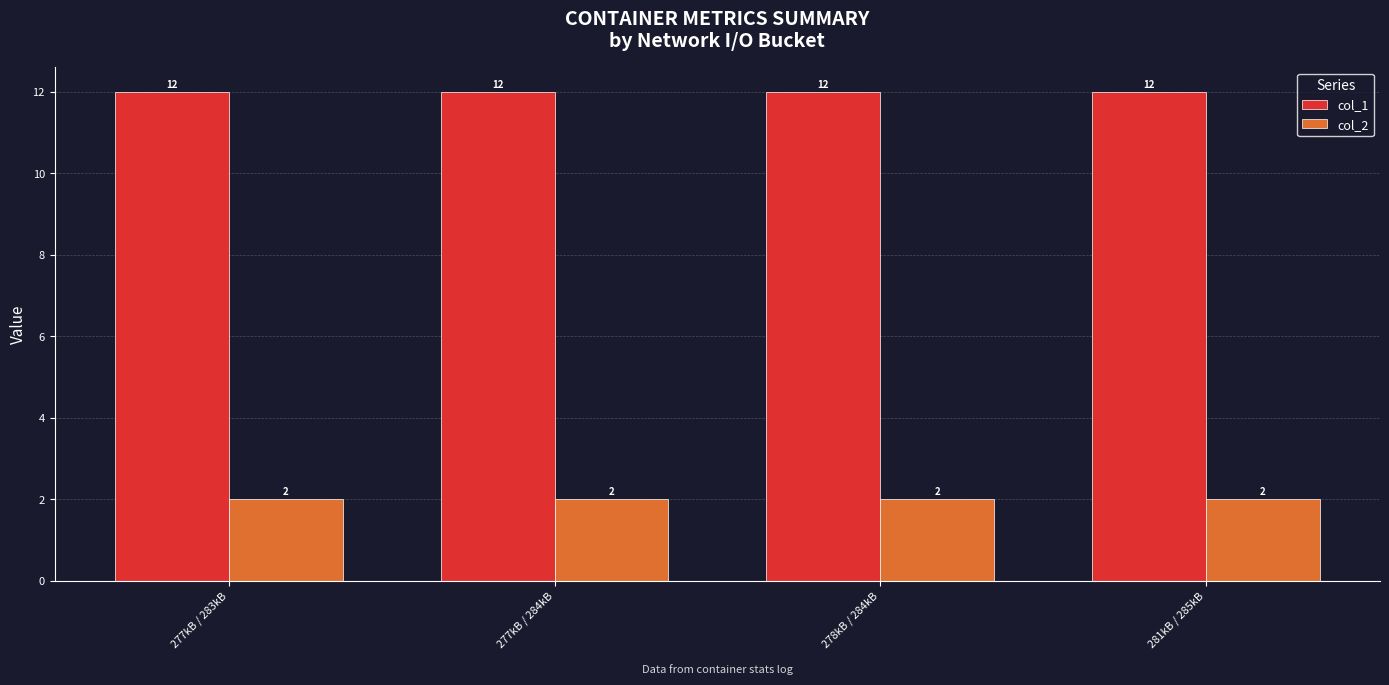

What is the value of the col_1 bar at the 1st from the left?

12